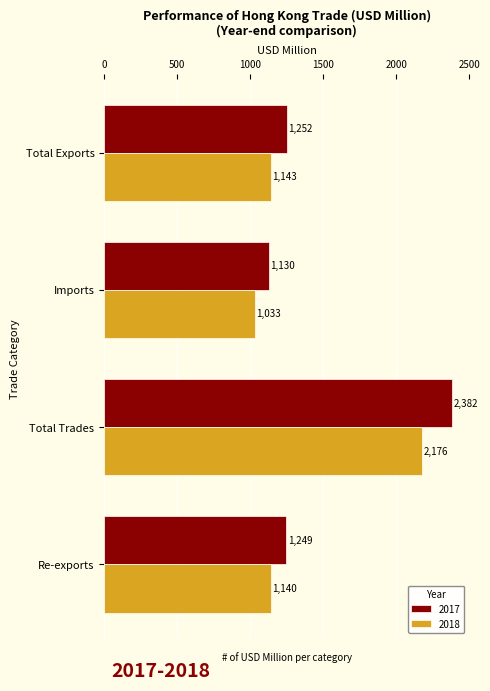

What is the maximum value shown in the chart?

2382.2